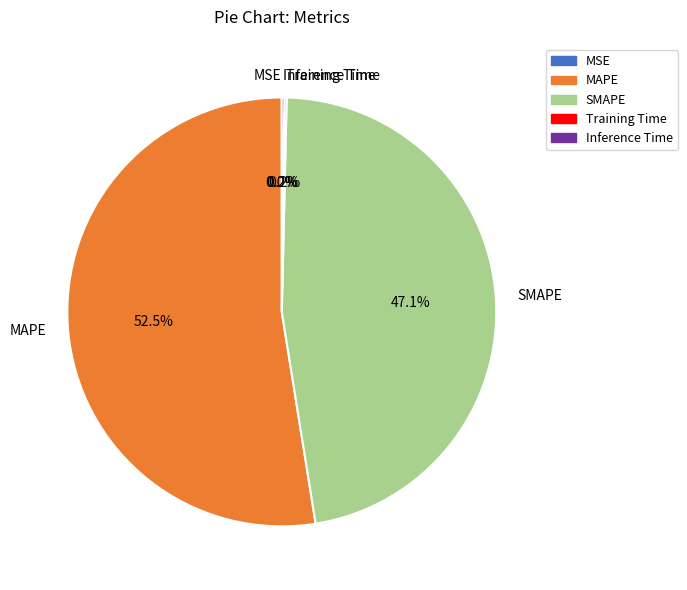

Which category has the biggest portion of the pie?

MAPE